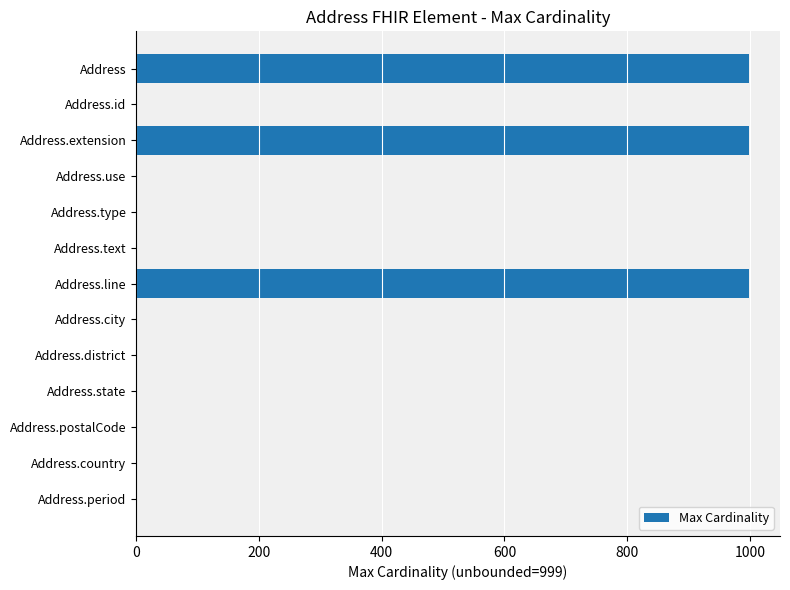

Between Address.line and Address.id, which is larger?

Address.line